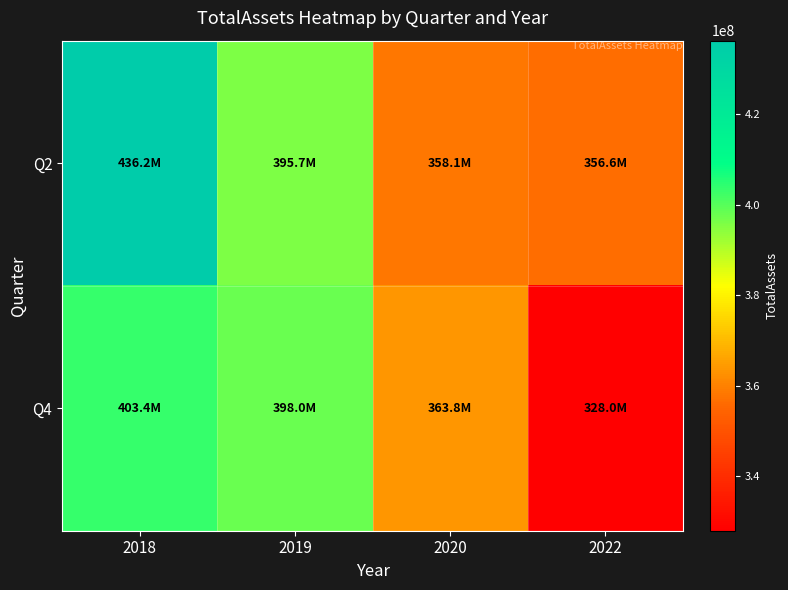

At how many categories does at least one series exceed 340611344?

4